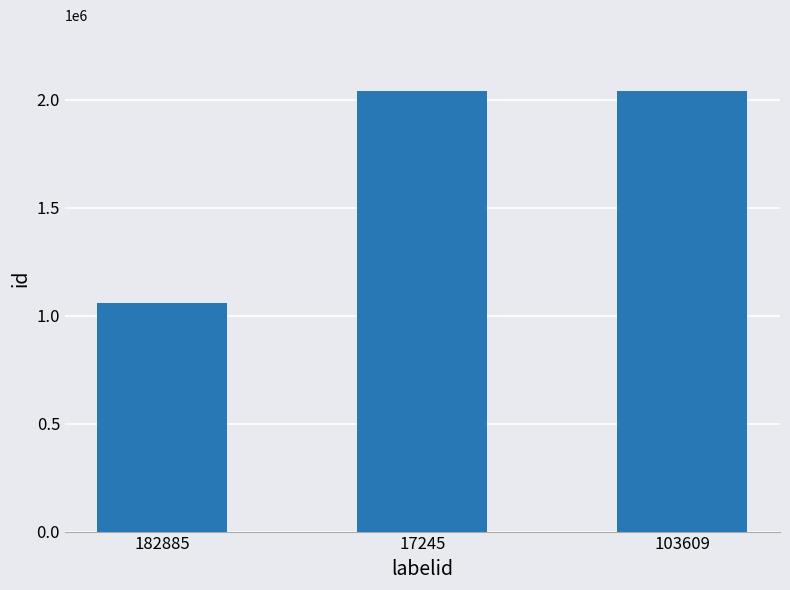

Which has a higher value, 182885 or 17245?

17245